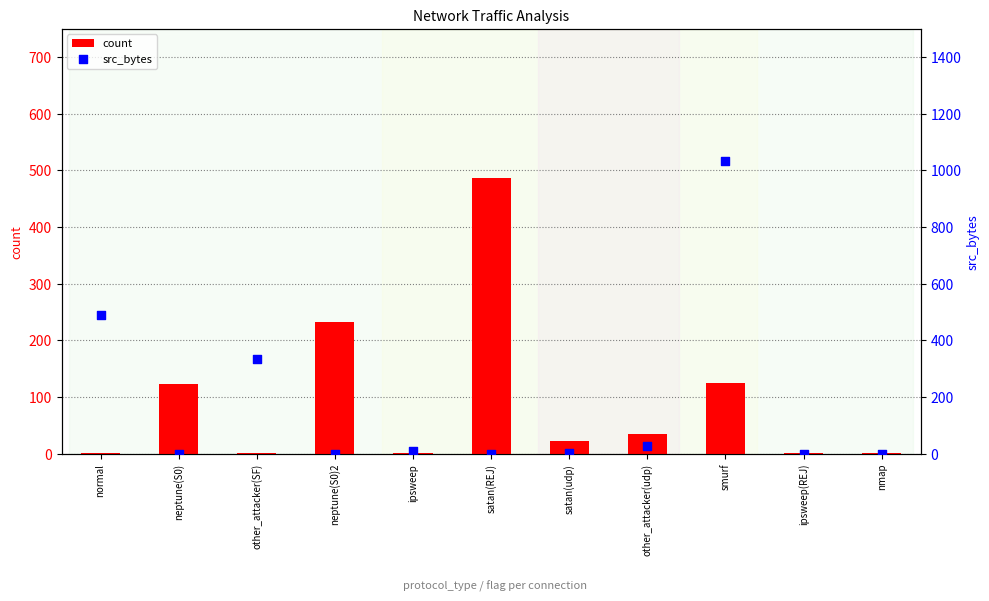

Is the value of src_bytes at neptune(S0)2 greater than the value of count at satan(REJ)?

No